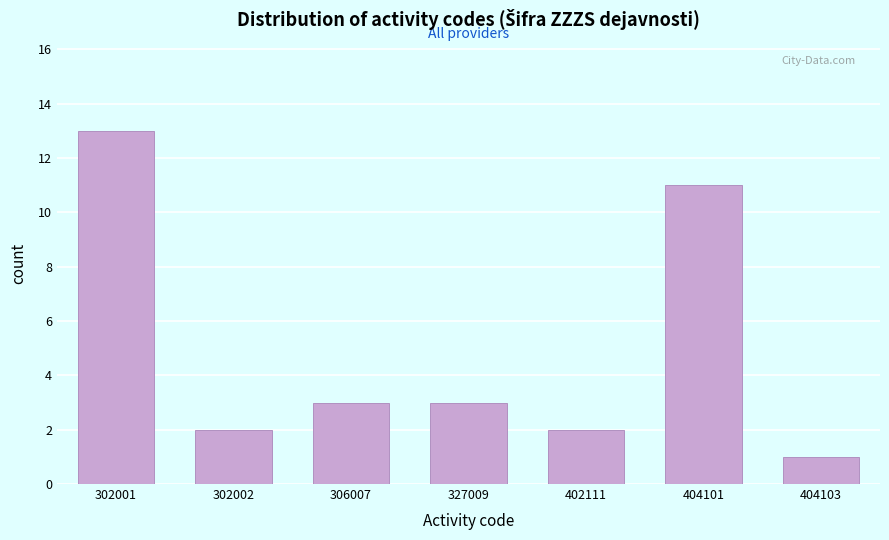

Reading left to right, list all the values displayed in this chart.

13	2	3	3	2	11	1